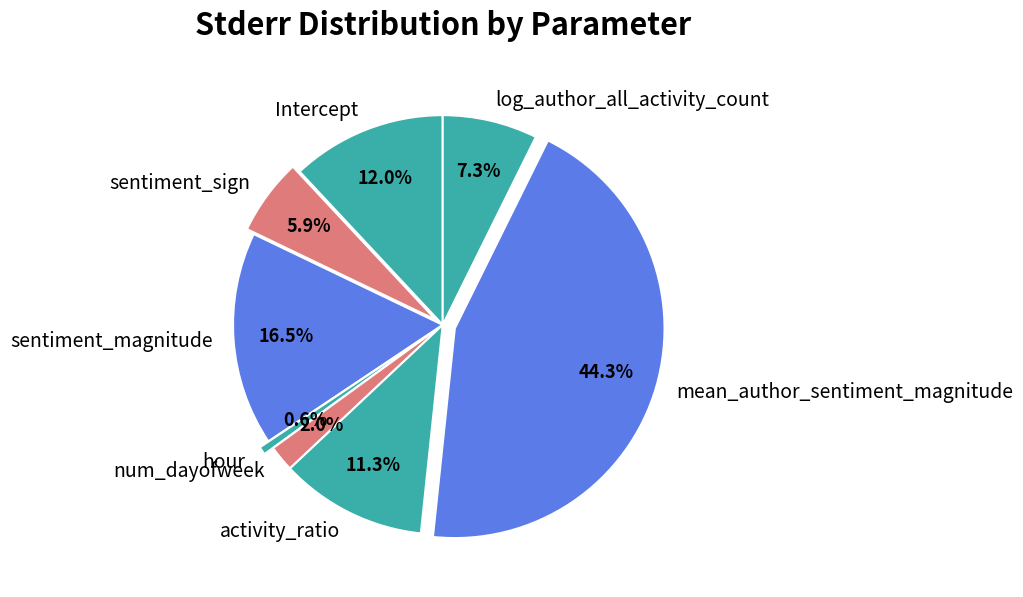

What percentage is NOT represented by log_author_all_activity_count?

92.7%